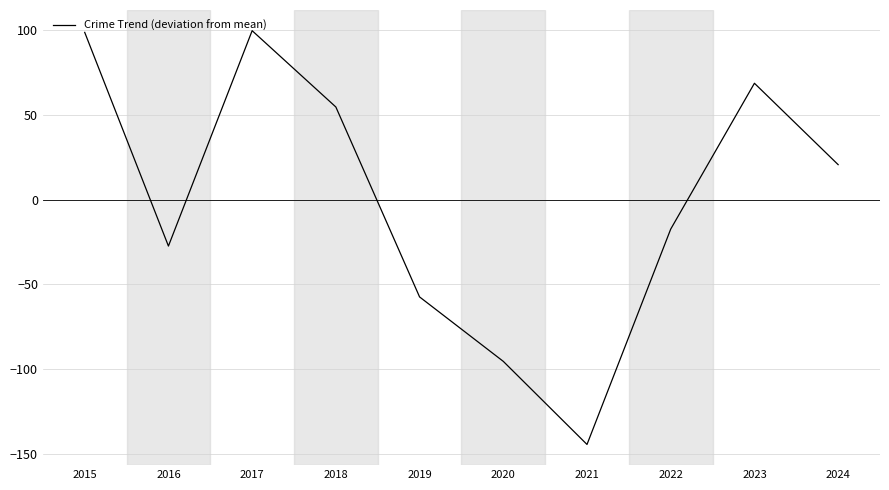

What value does the data have at 2015?

98.6